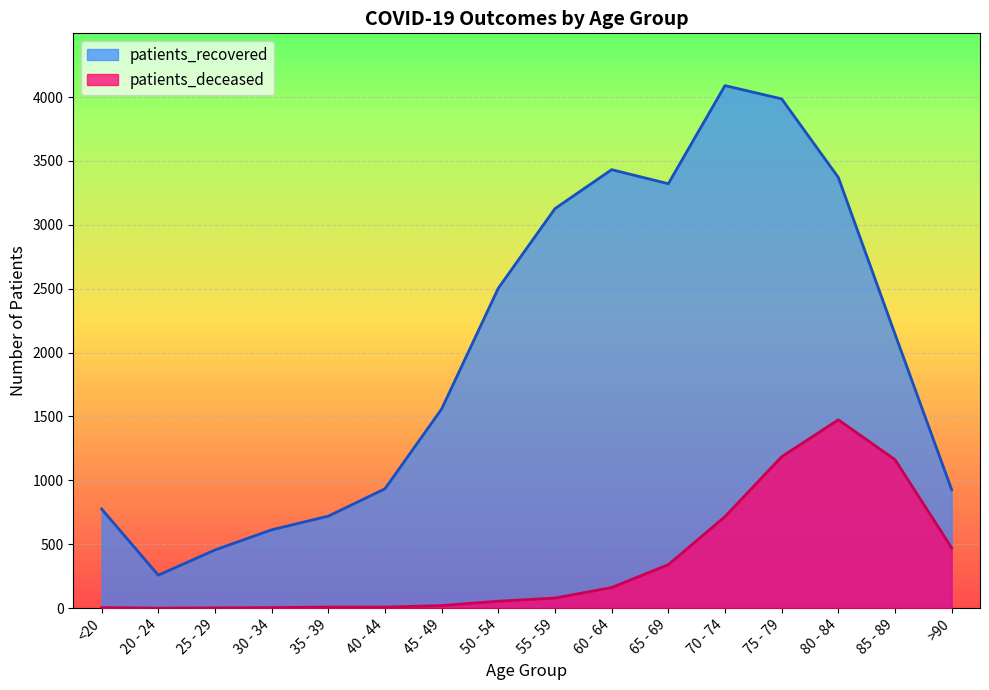

Rank the series by their average value, from highest to lowest.

patients_recovered, patients_deceased